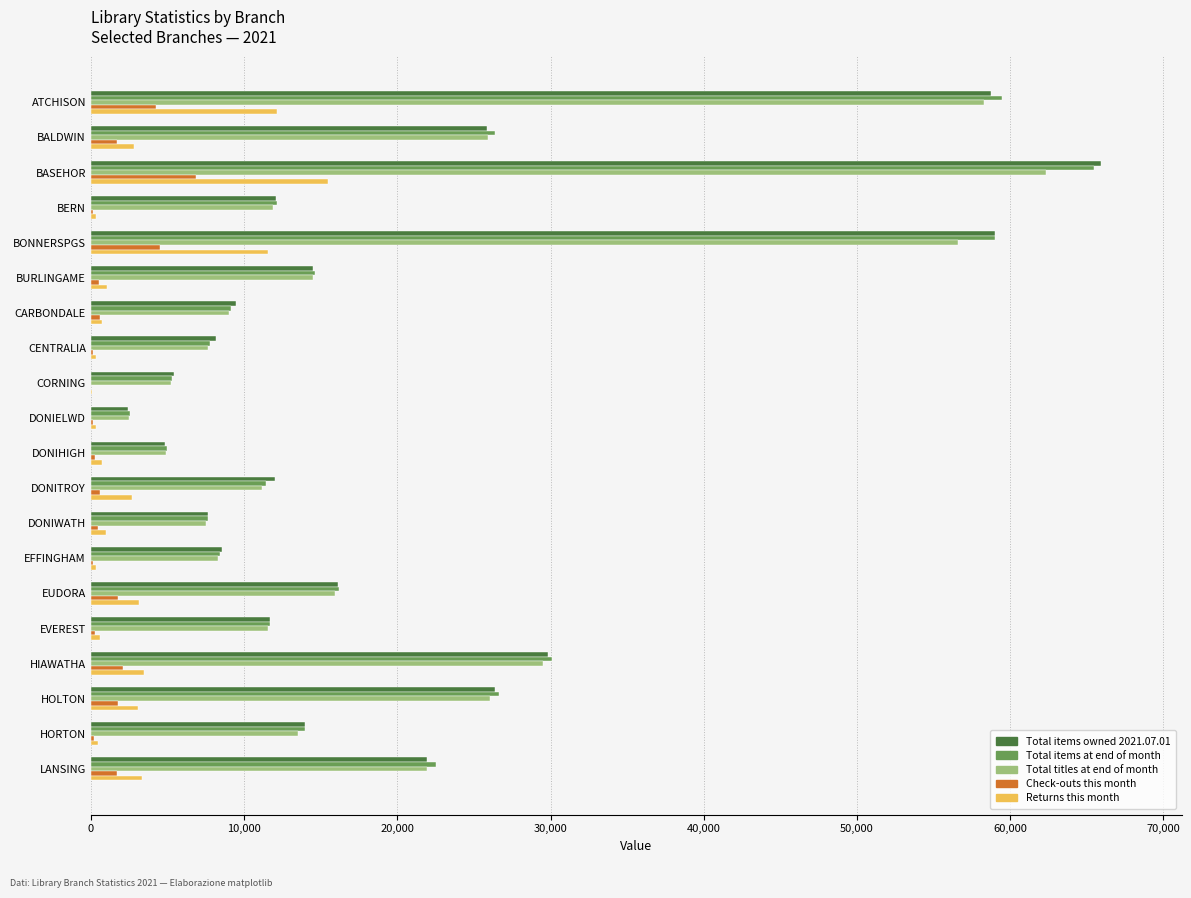

Which label corresponds to the largest value in the chart?

BASEHOR